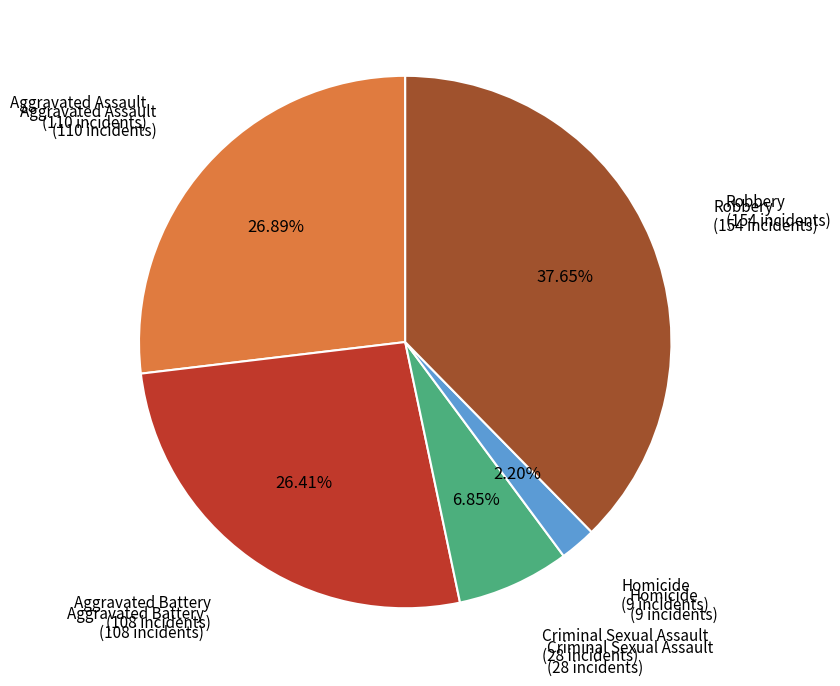

Count the number of slices in the pie.

5